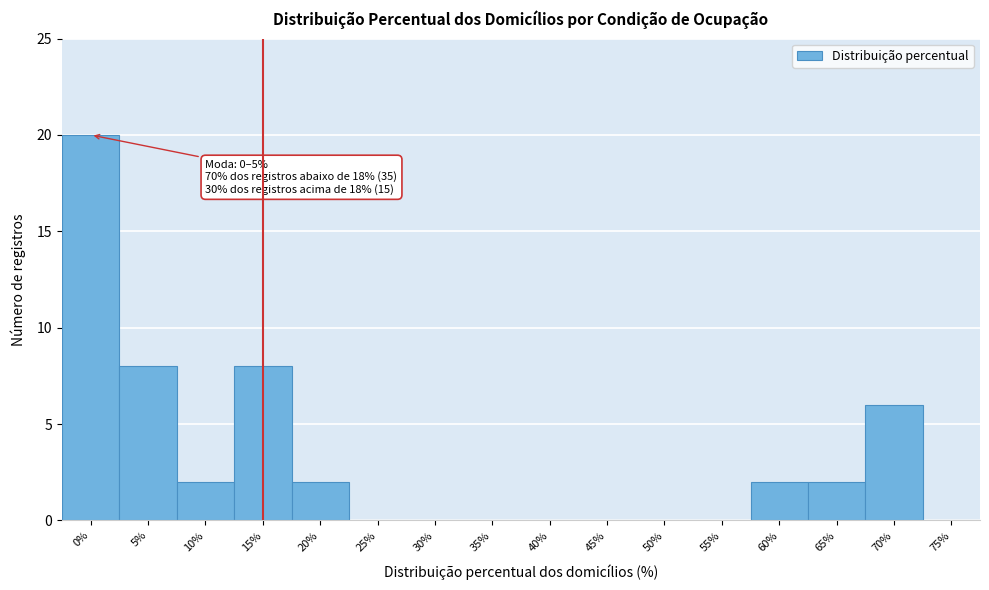

Reading left to right, what are all the values shown in this chart?

0%=20	5%=8	10%=2	15%=8	20%=2	25%=0	30%=0	35%=0	40%=0	45%=0	50%=0	55%=0	60%=2	65%=2	70%=6	75%=0